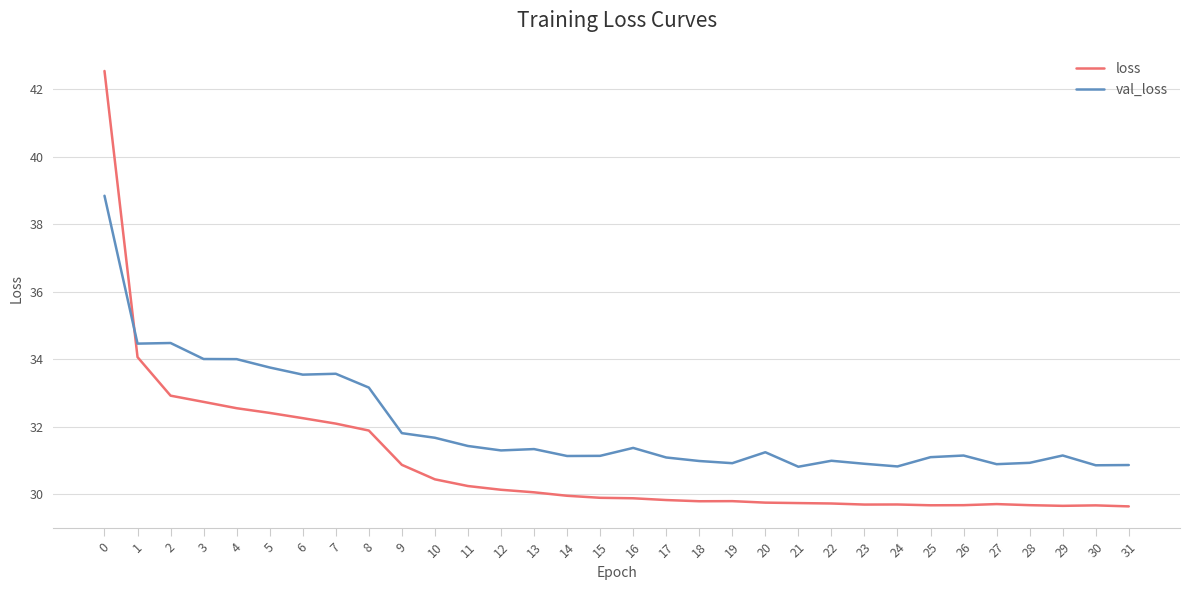

What is the smallest value displayed?

29.6